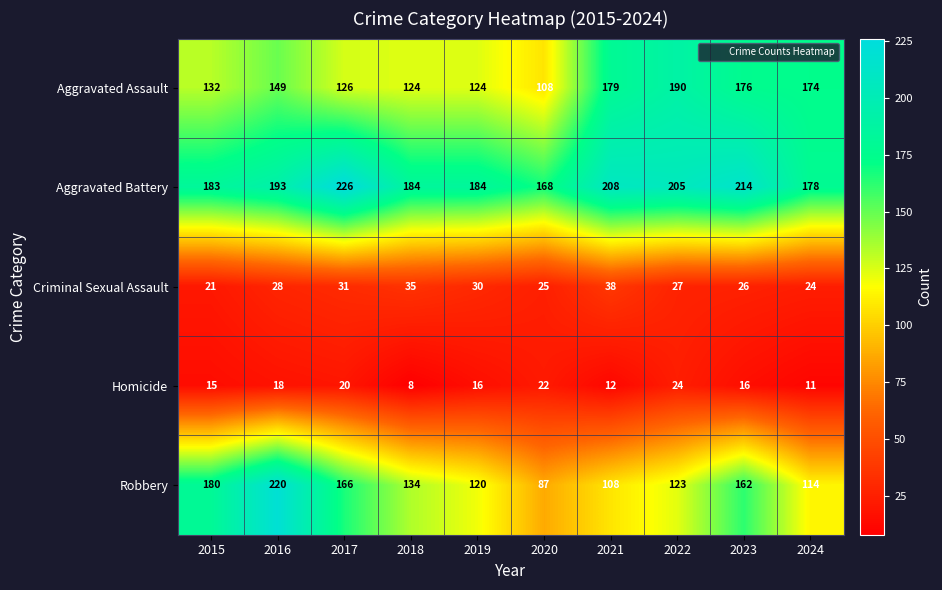

At which label does Homicide first exceed 16?

2016